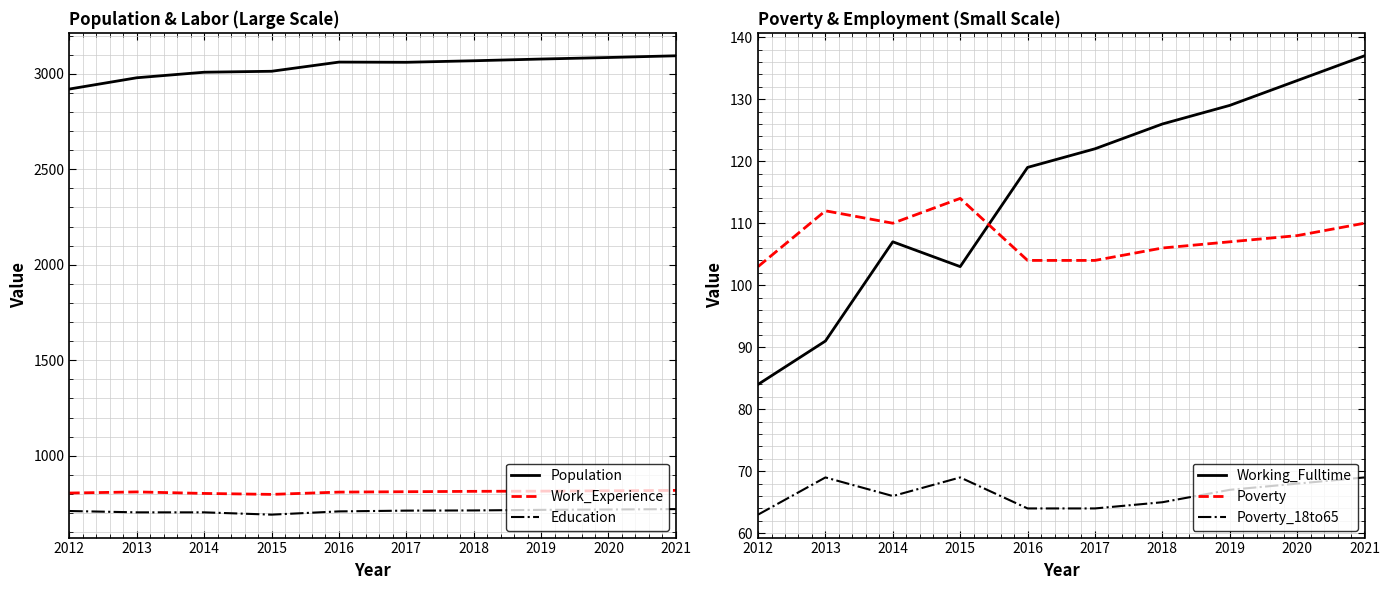

Which series has the widest spread of values?

Population